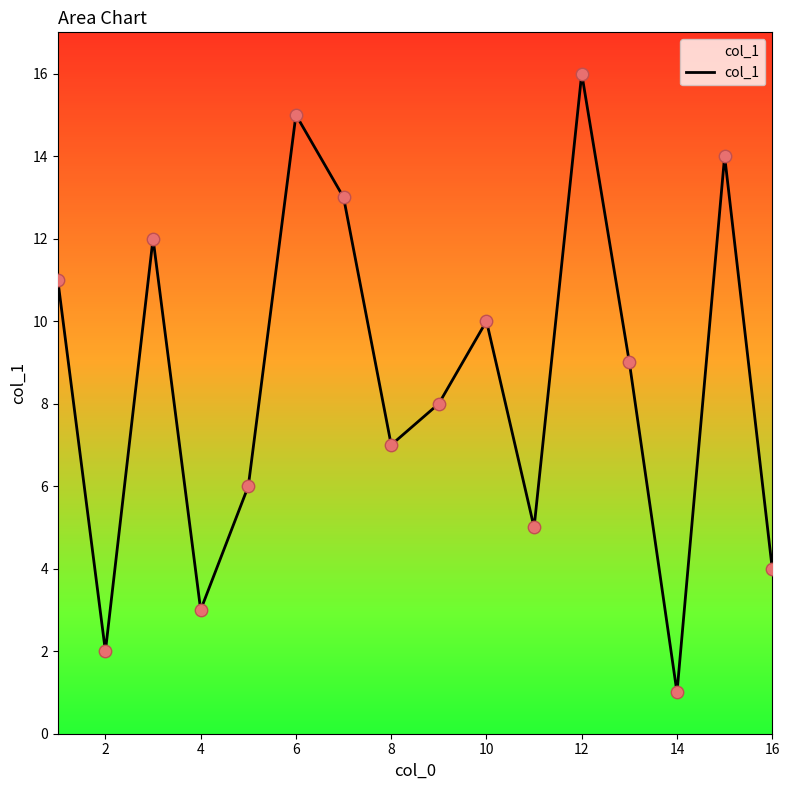

How many lines are shown in the chart?

1